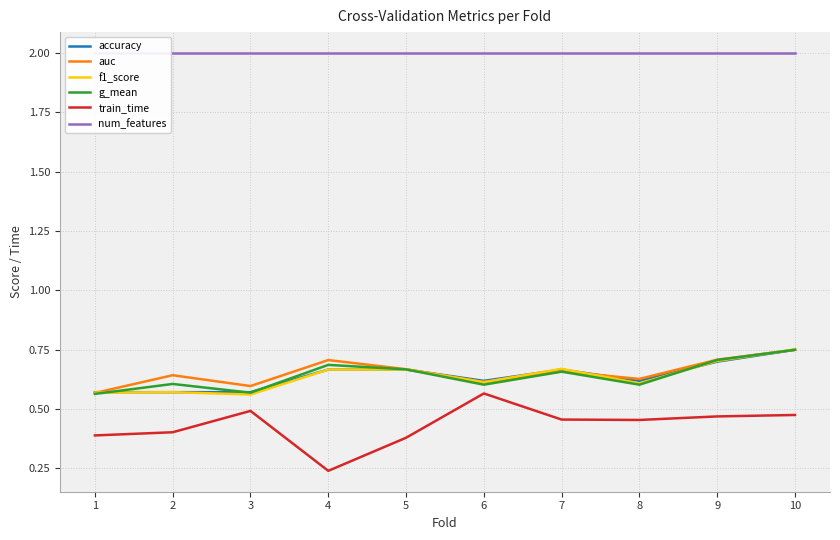

Is it true that accuracy equals 0.1 at 6?

False